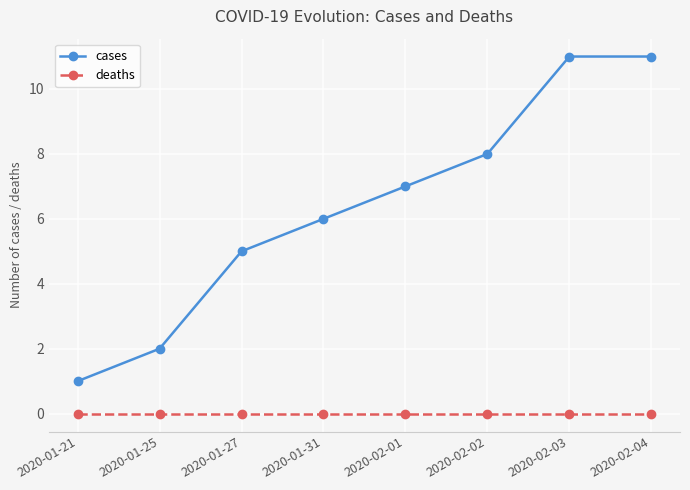

The cases series shows 11 at 2020-02-03. True or false?

True